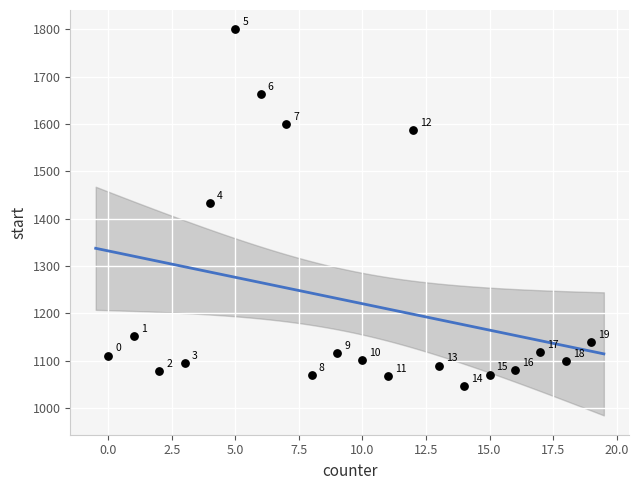

What is the range of X values (max minus min)?

19